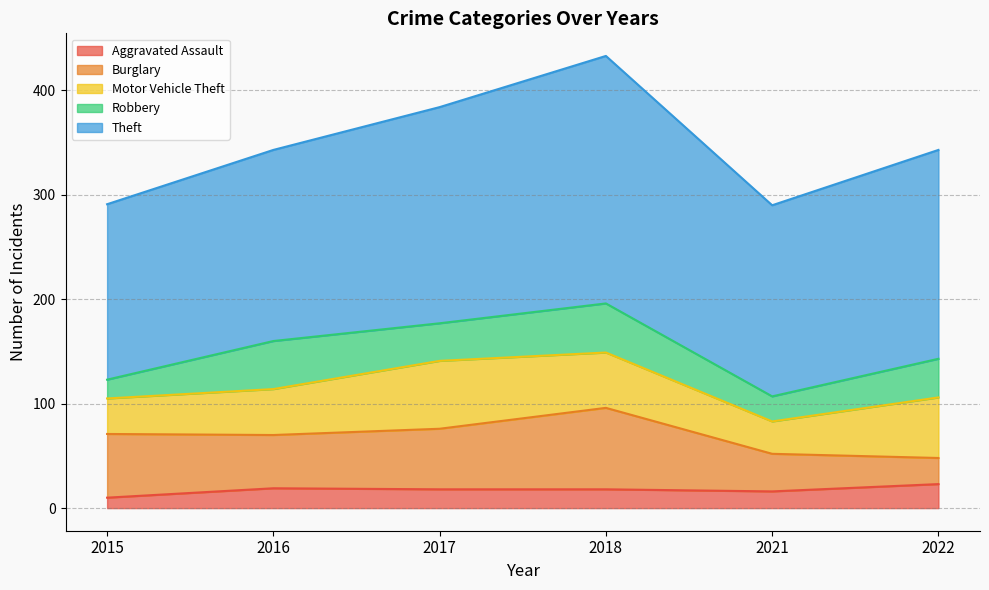

Does the chart have visible grid lines?

Yes